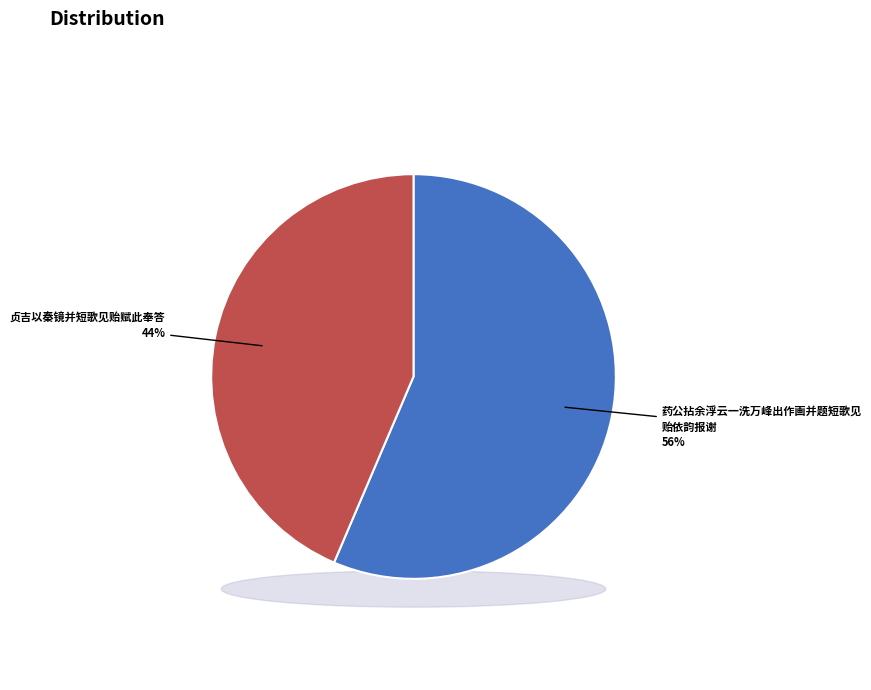

How many slices are in this pie chart?

2